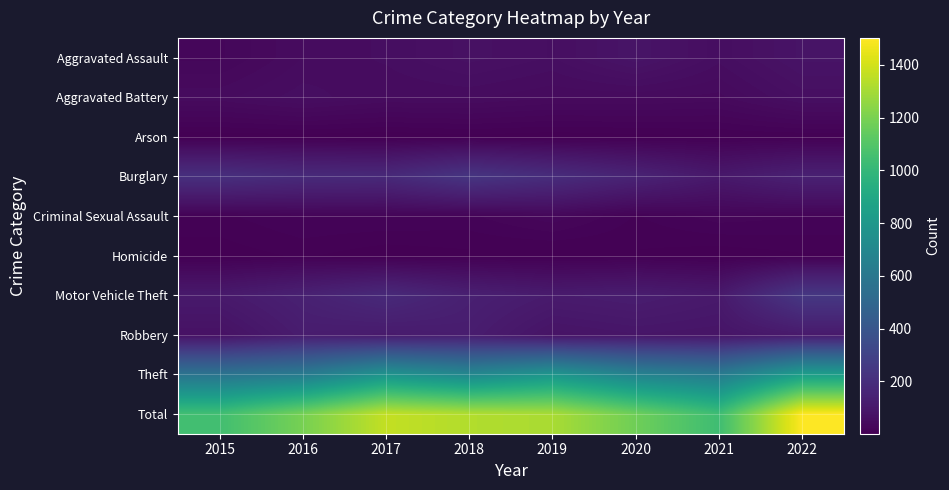

What is the maximum value shown in the chart?

1502